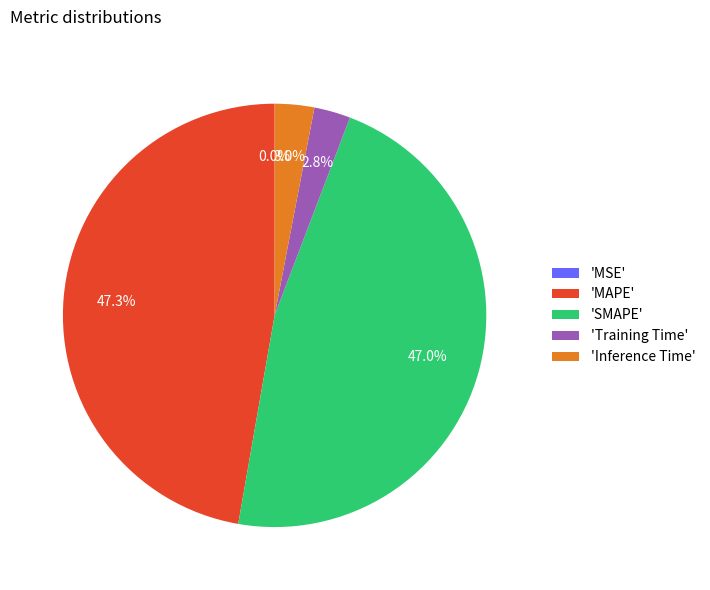

How much of the chart is everything except 'MAPE'?

52.7%